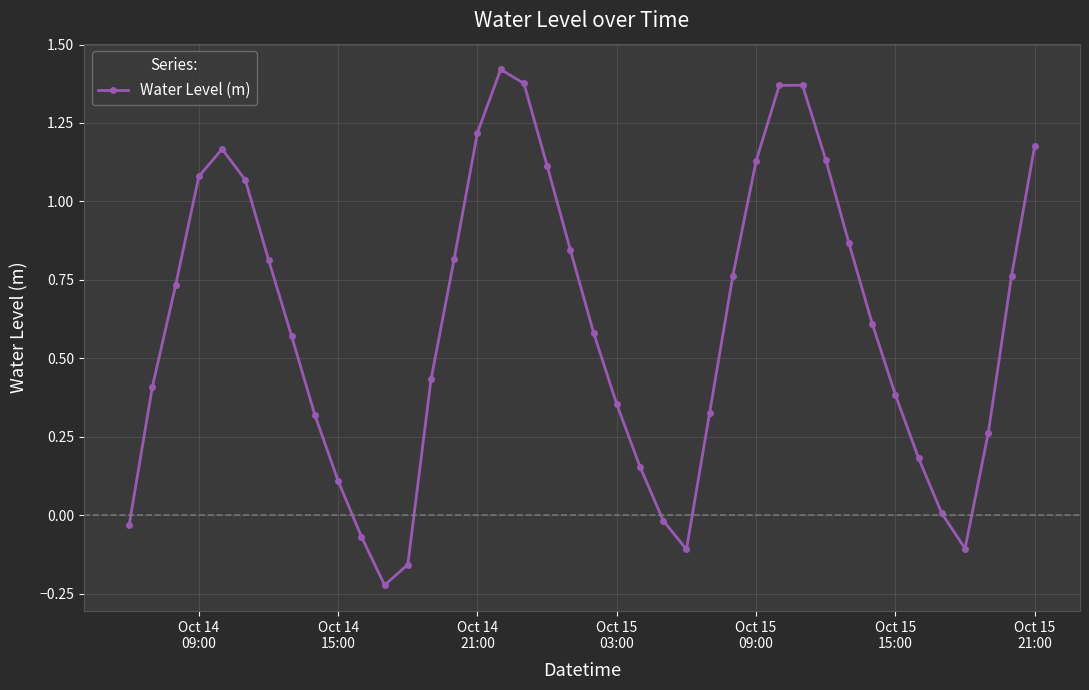

How many interior local peaks (higher than both neighbors) does the data have?

3